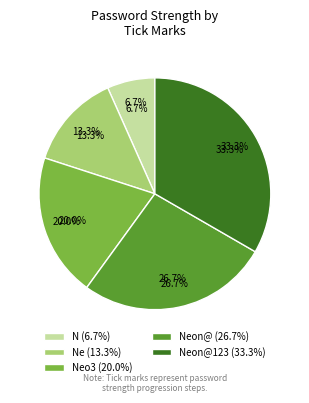

Does any single category account for the majority?

No